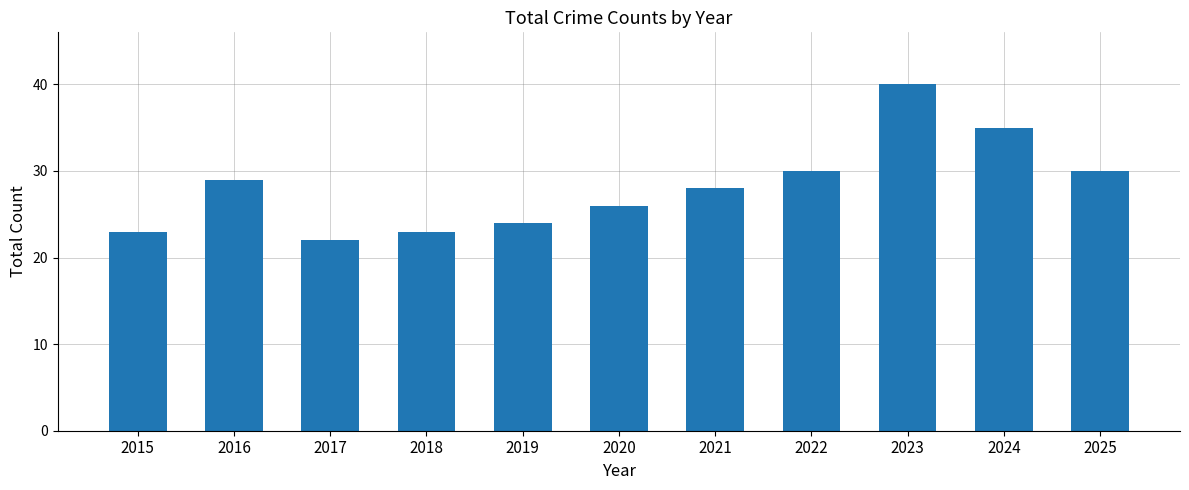

Which category has the highest value across all series?

2023